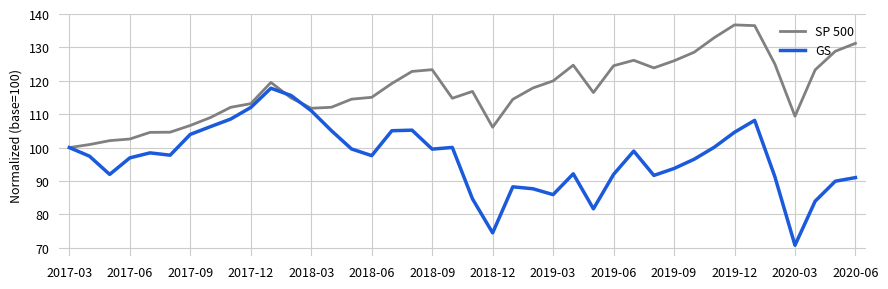

Which series has the largest total across all categories?

SP 500